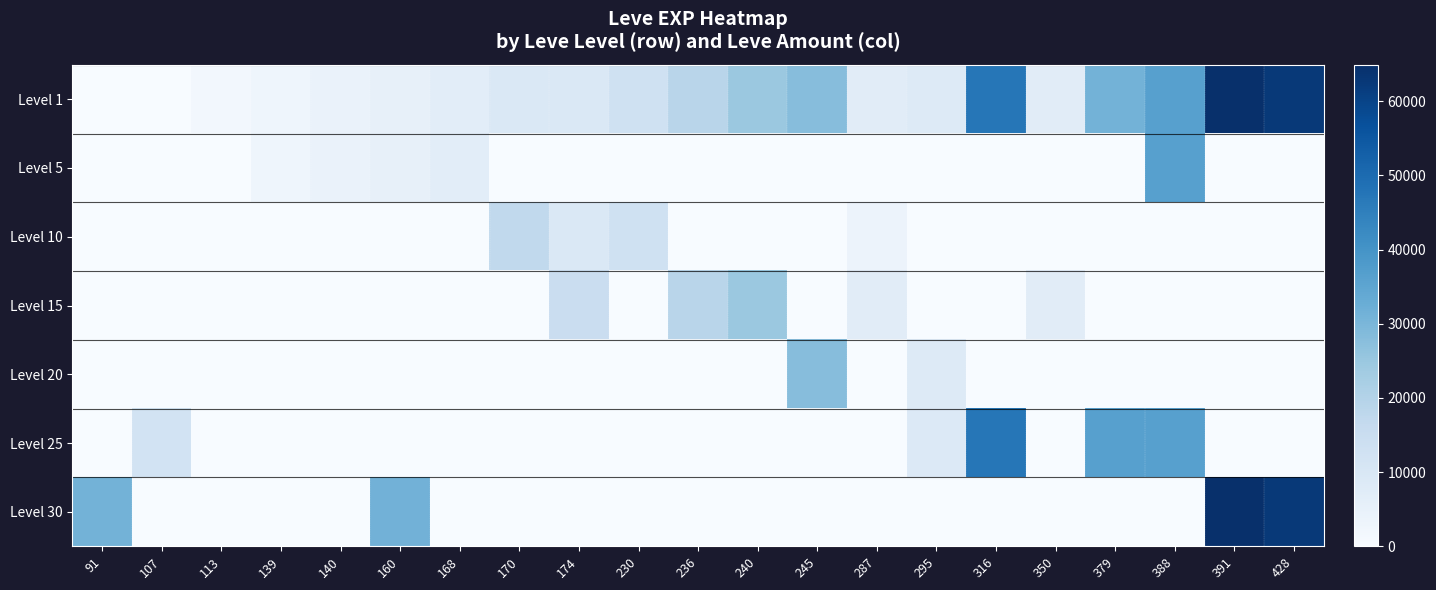

List the series in order of their peak value, lowest first.

Level 10, Level 15, Level 20, Level 5, Level 25, Level 1, Level 30